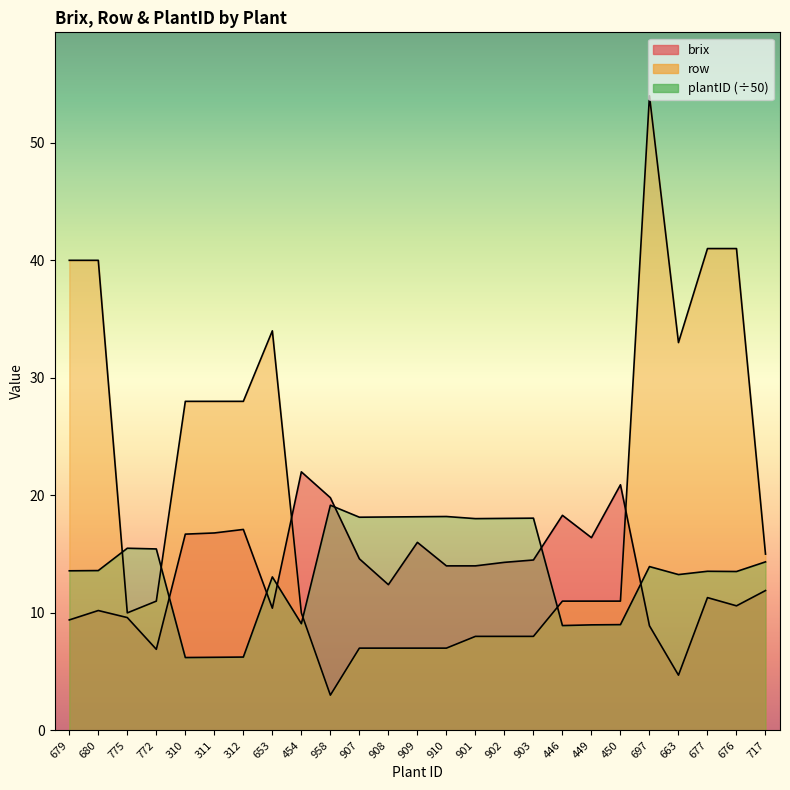

Does the chart have visible grid lines?

No